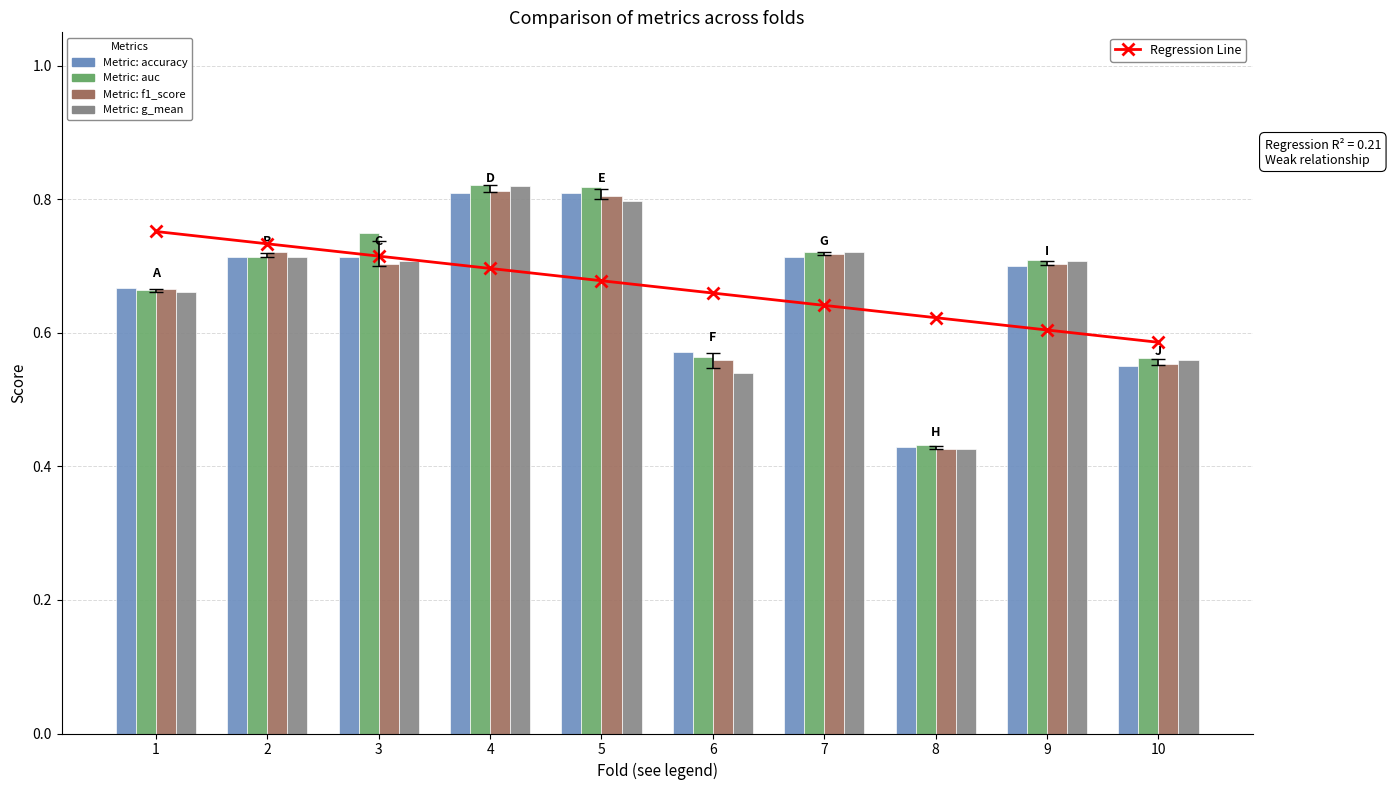

At 6, list the series in order from smallest to largest.

g_mean, f1_score, auc, accuracy, Regression Line